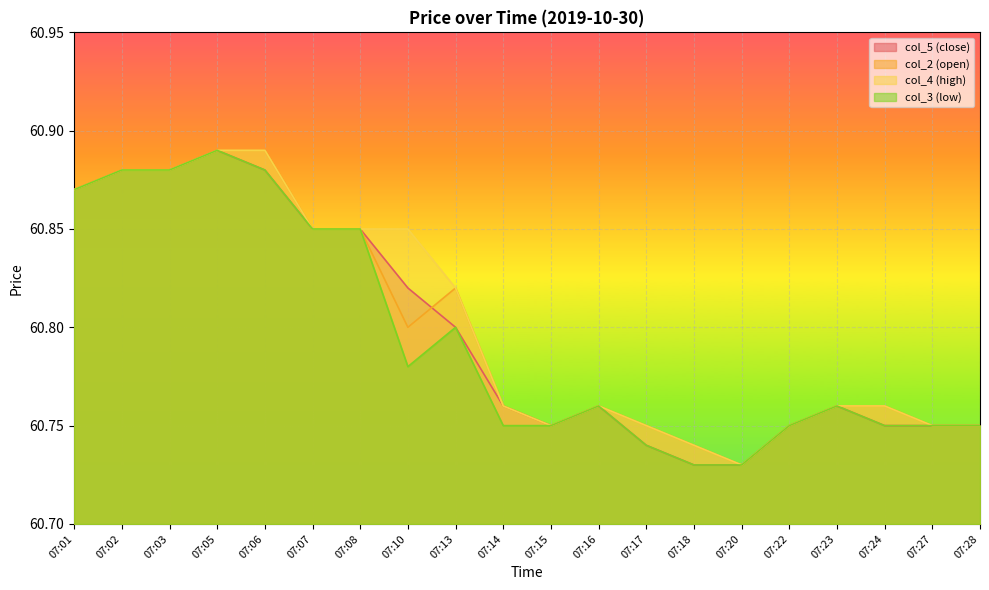

What value does the col_3 (low) series have at 07:13?

60.8